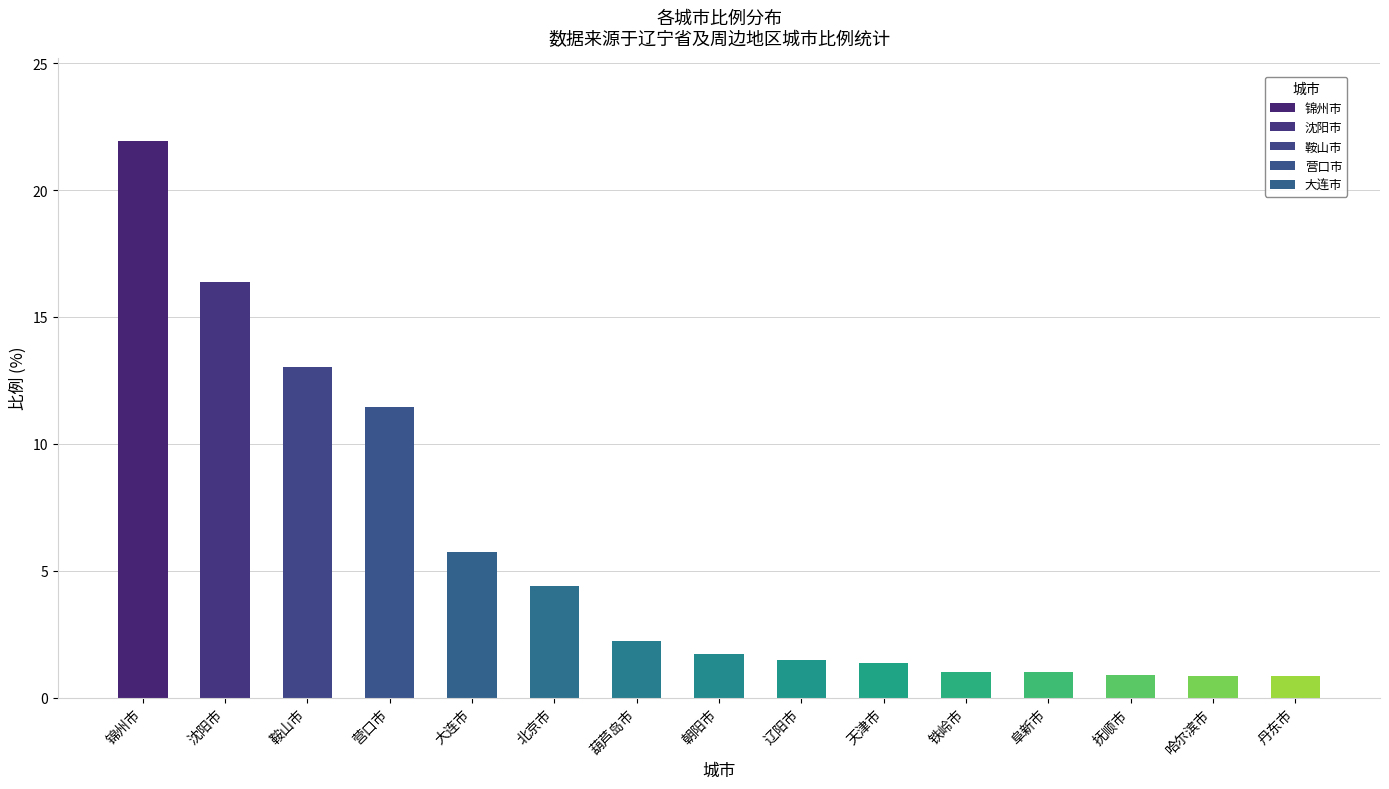

Where is the data nearest to the value 11?

营口市